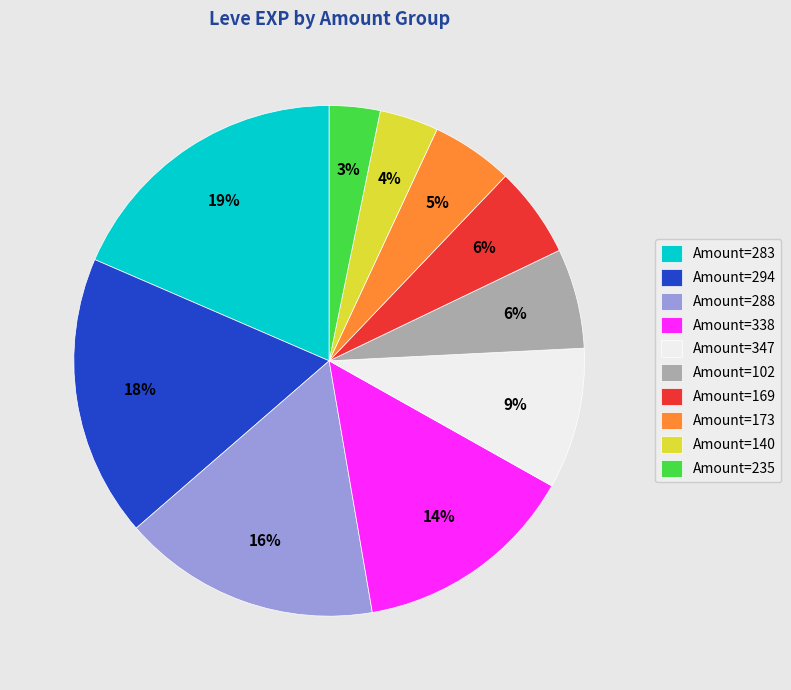

How many slices are in this pie chart?

10